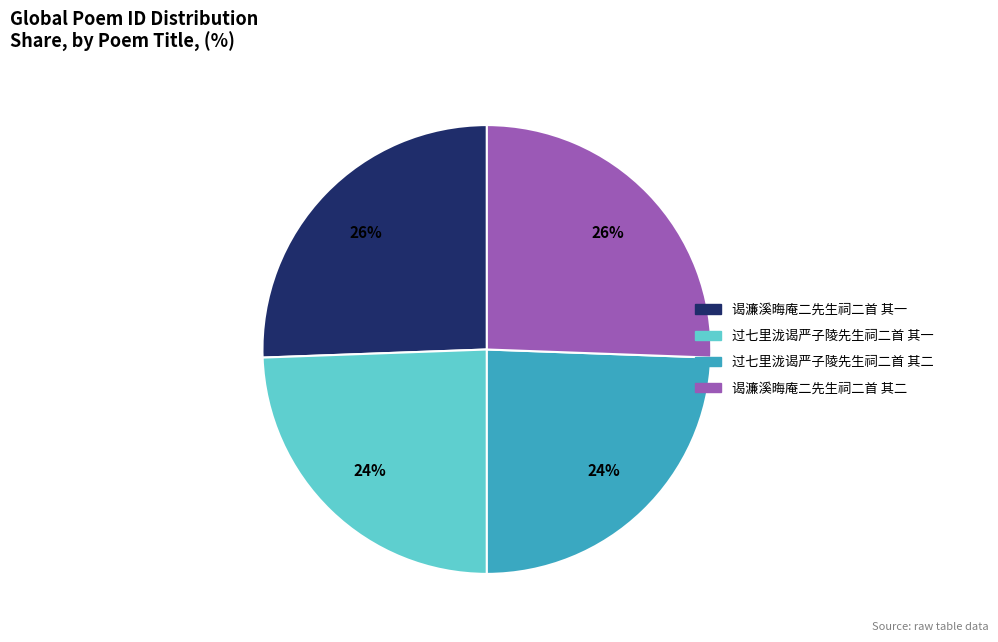

Is there a majority slice in this chart?

No